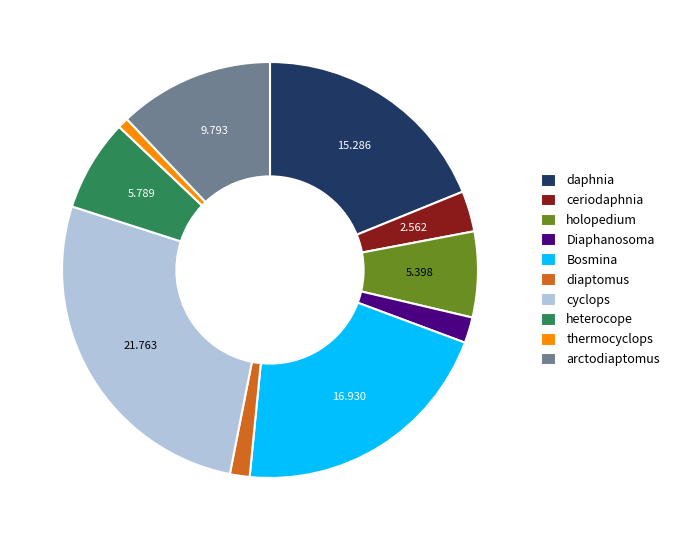

Is there a majority slice in this chart?

No